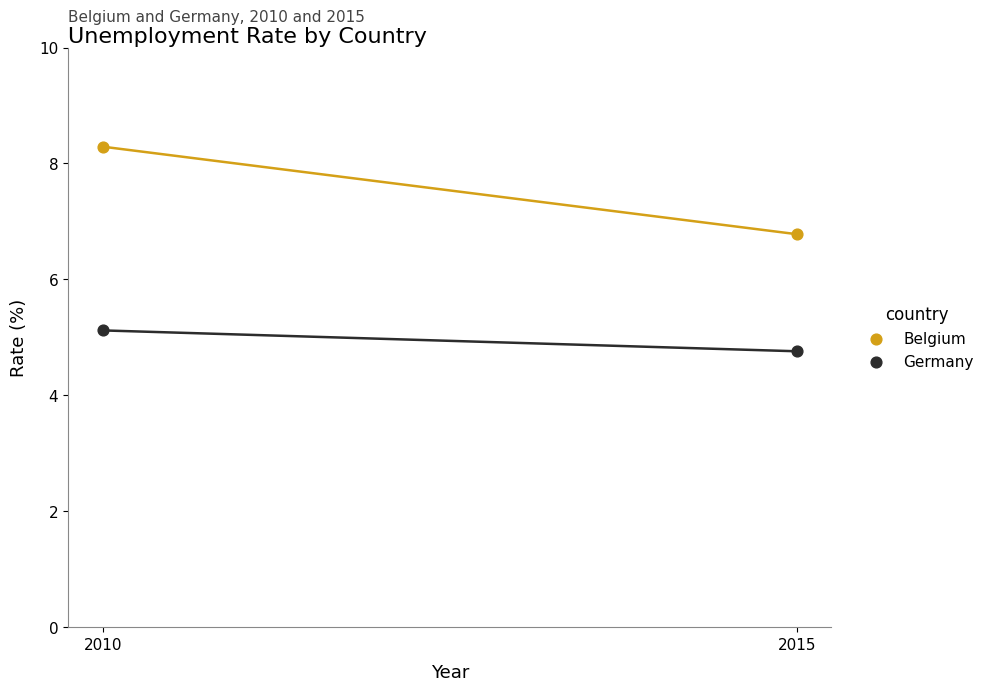

Which series contains the highest Y value?

Belgium